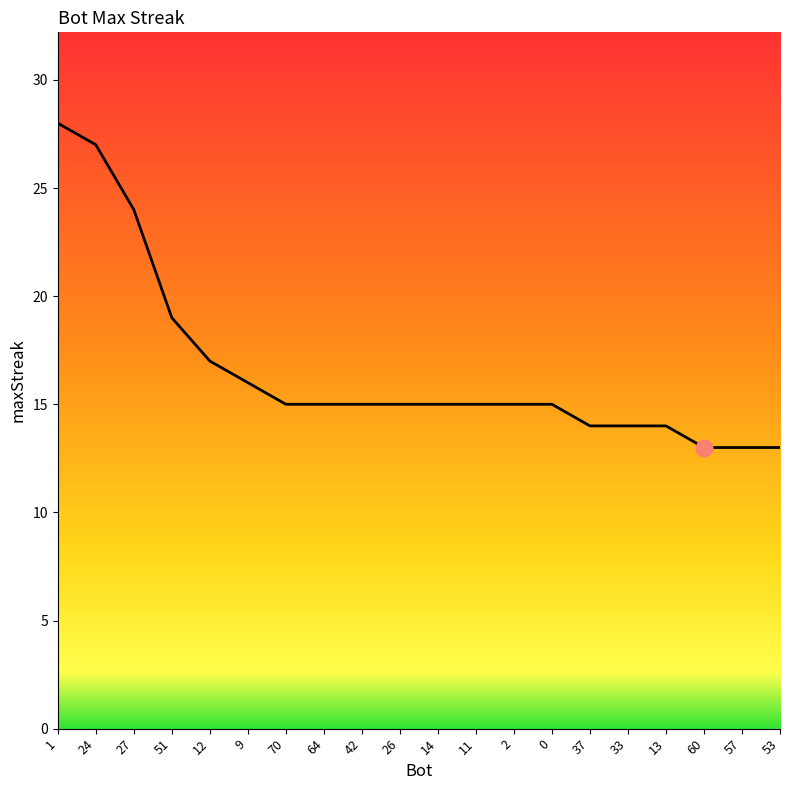

The value at 60 is 22. True or false?

False